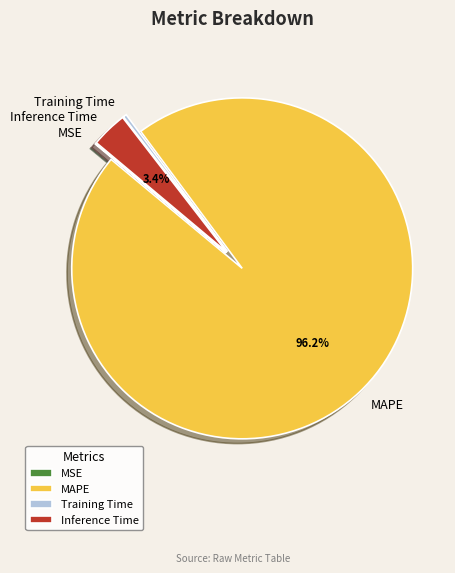

Which slice represents more than half of the pie?

MAPE